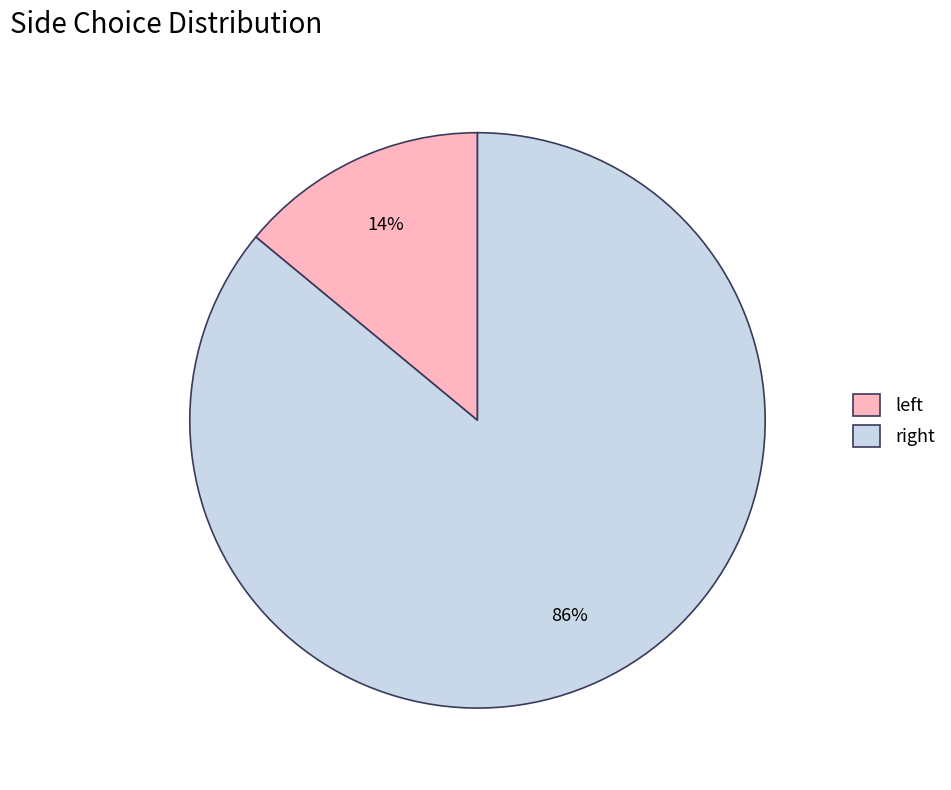

Which category accounts for the majority?

right